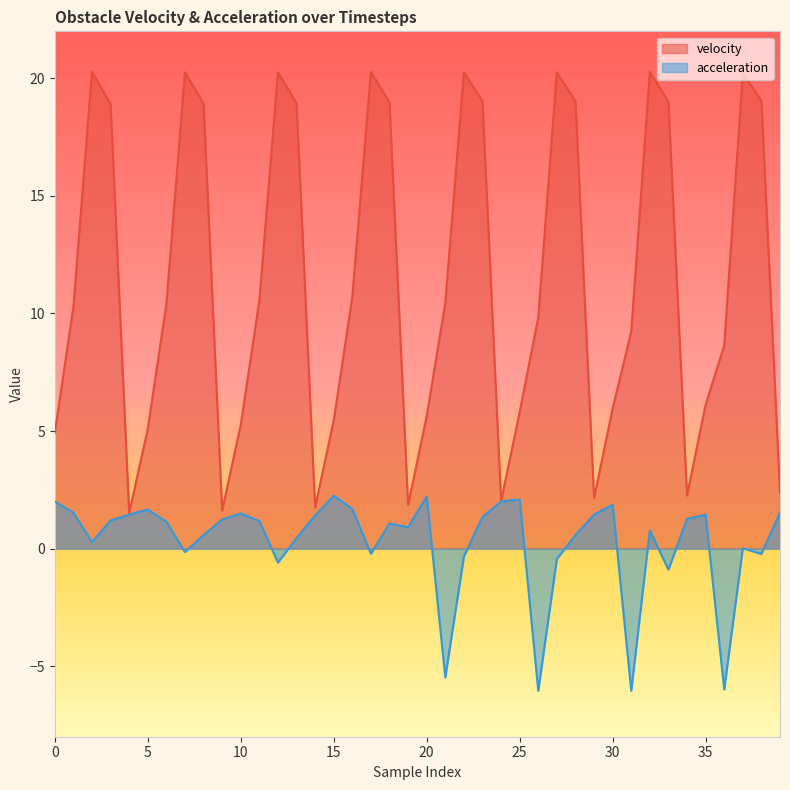

How many data points in velocity are above 10?

21